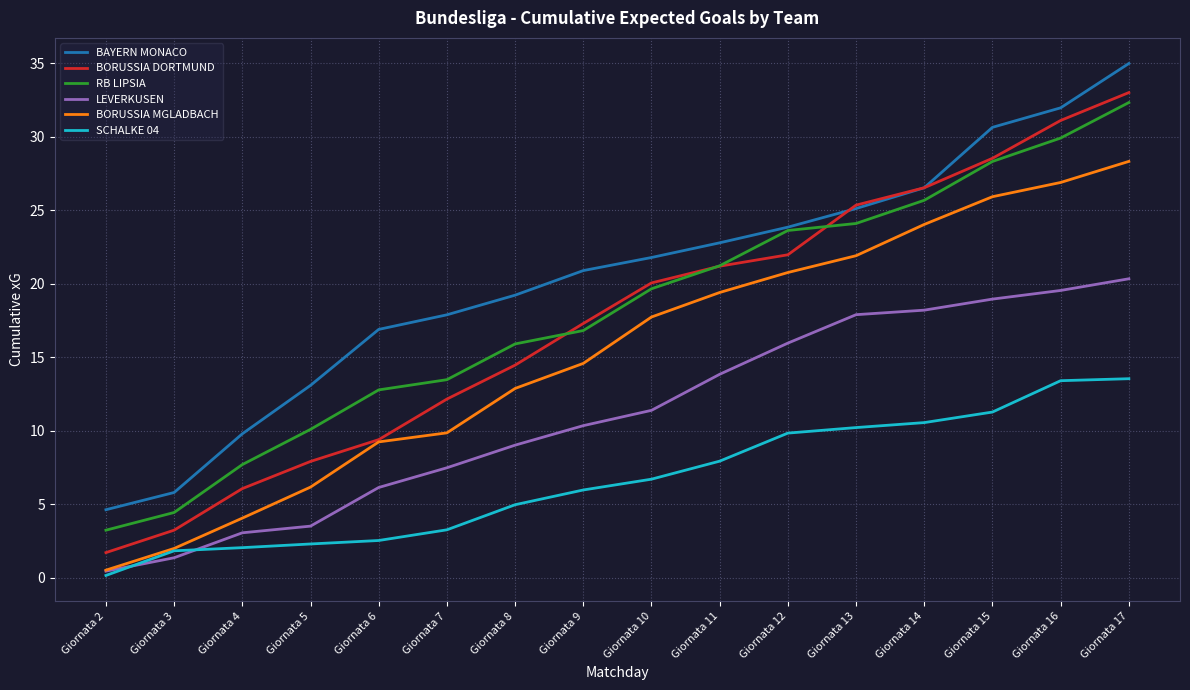

The LEVERKUSEN series shows 6.1 at Giornata 6. True or false?

True